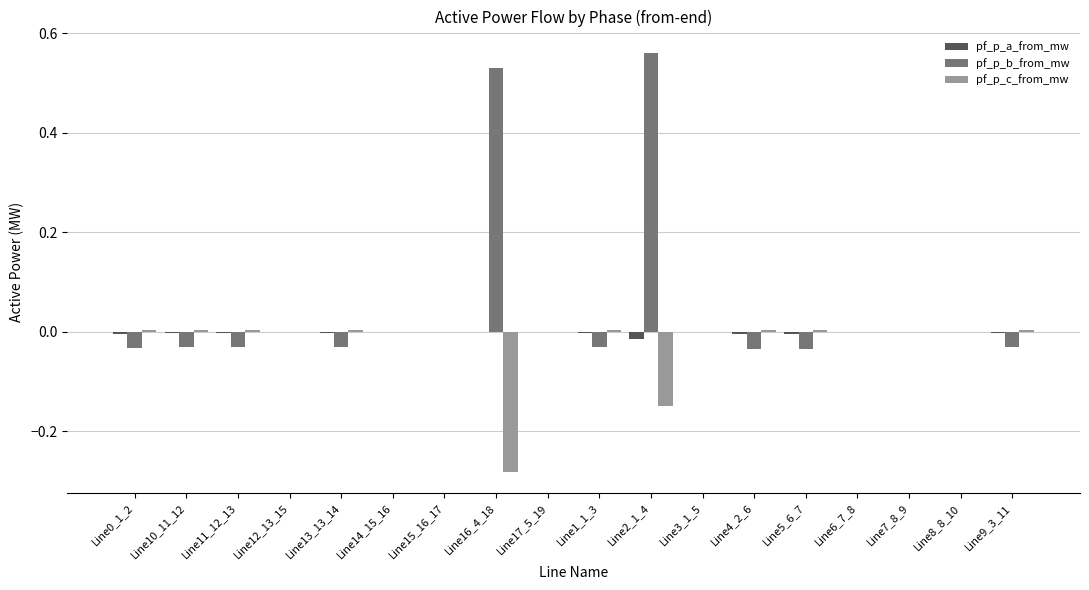

True or false: pf_p_a_from_mw has a value of -0.0 at Line4_2_6.

True